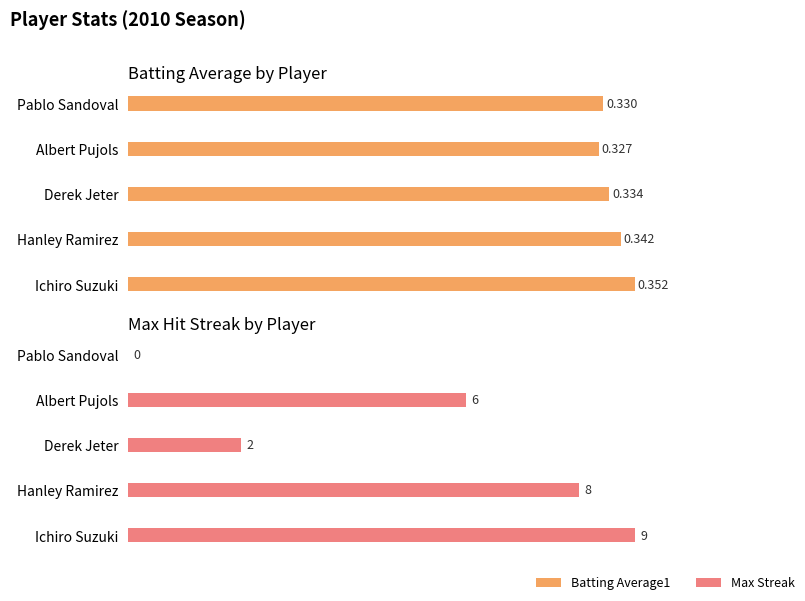

What value does the Max Streak series have at Albert Pujols?

6.0